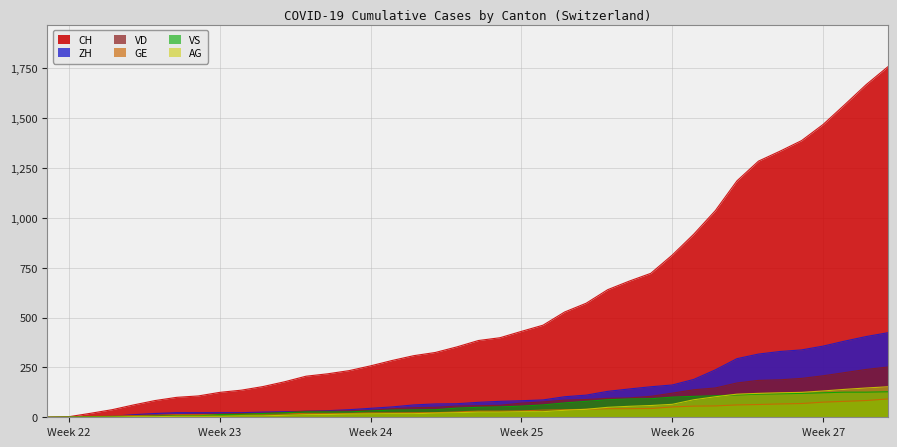

What are all the series names shown in the legend?

CH, ZH, VD, GE, VS, AG